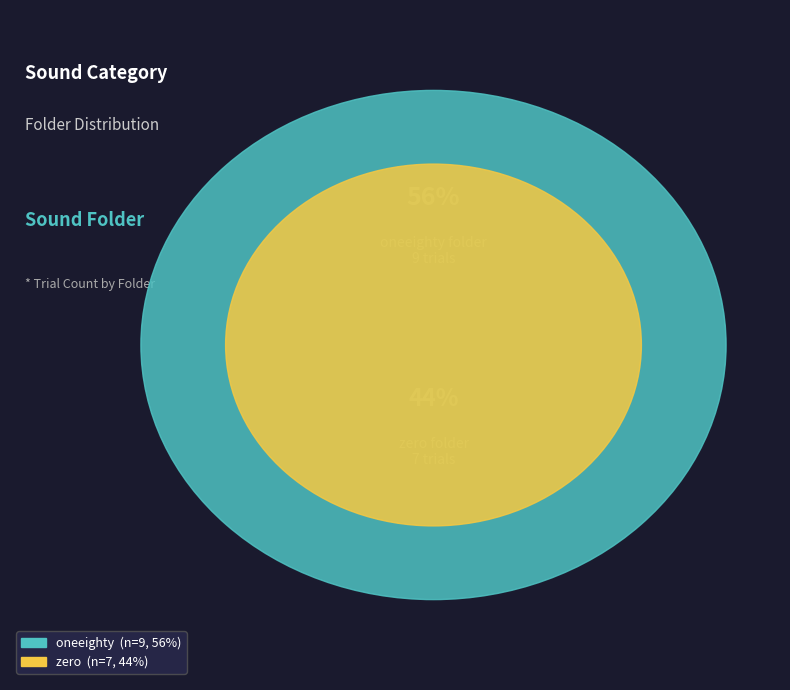

Is oneeighty the majority of the pie?

Yes